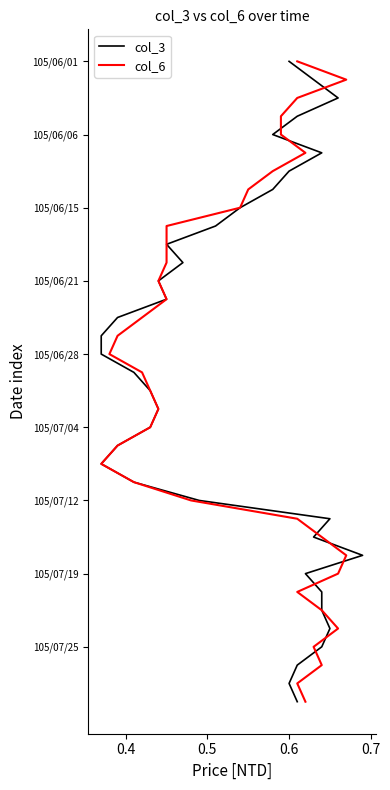

List the series in order of their peak value, highest first.

col_3, col_6